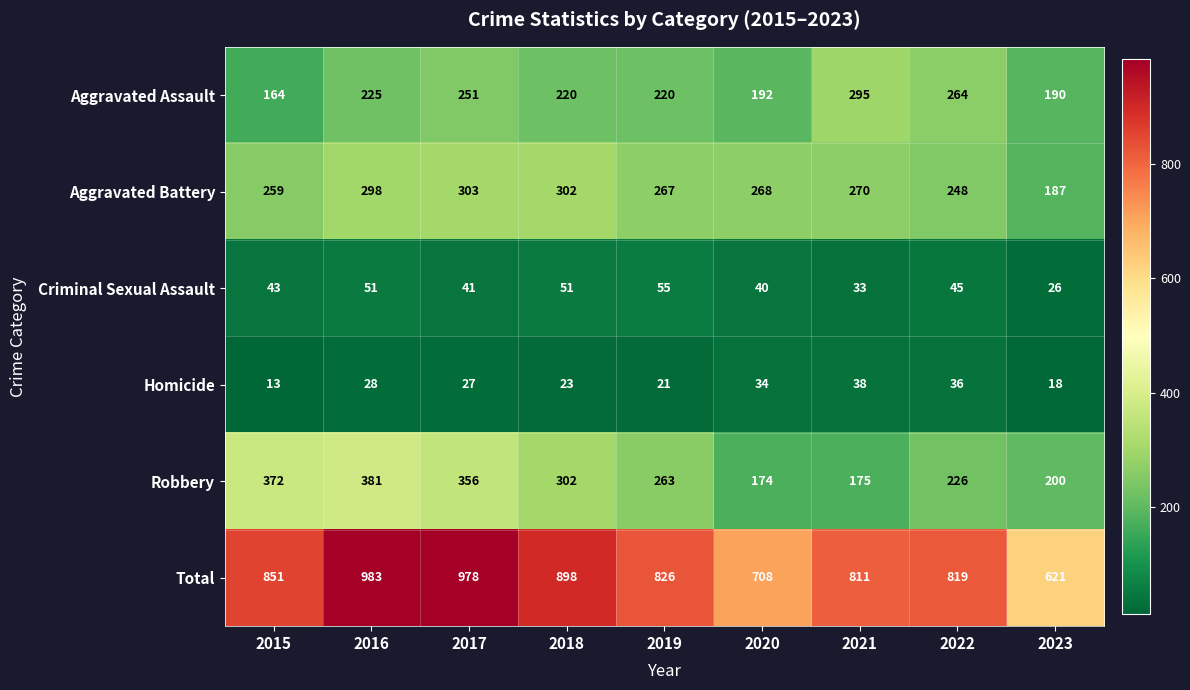

List the labels in order of Aggravated Battery value, smallest first.

2023, 2022, 2015, 2019, 2020, 2021, 2016, 2018, 2017